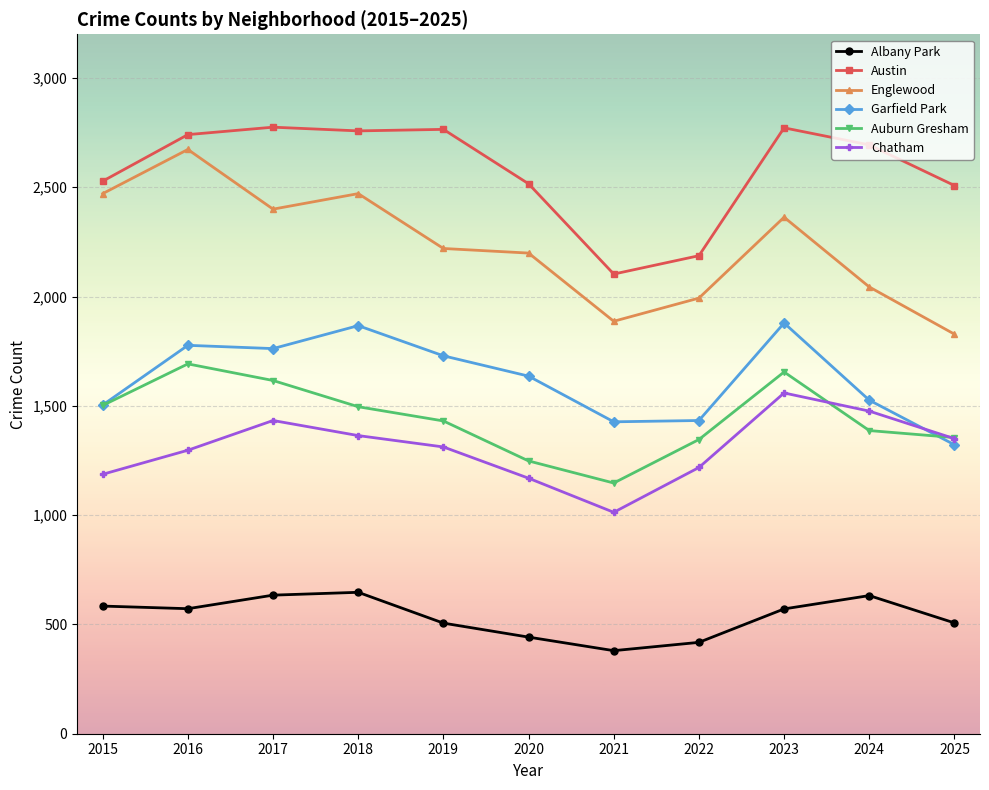

What are all the series names shown in the legend?

Albany Park, Austin, Englewood, Garfield Park, Auburn Gresham, Chatham